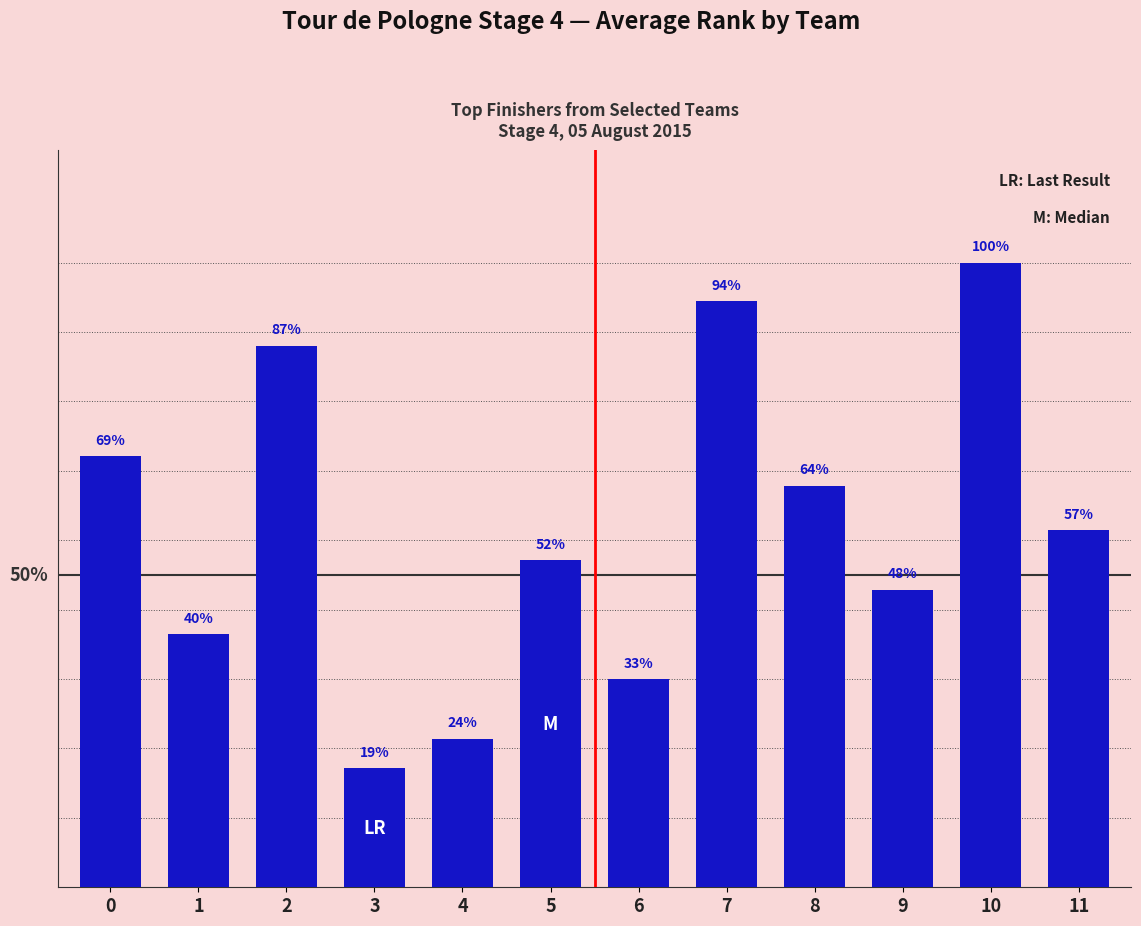

Are the bars horizontal?

No